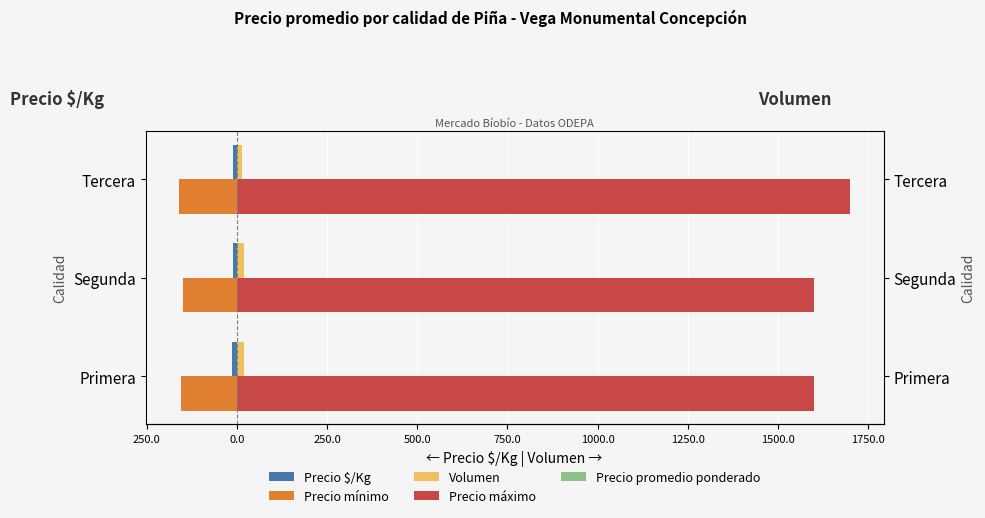

Which series has the widest spread of values?

Precio máximo